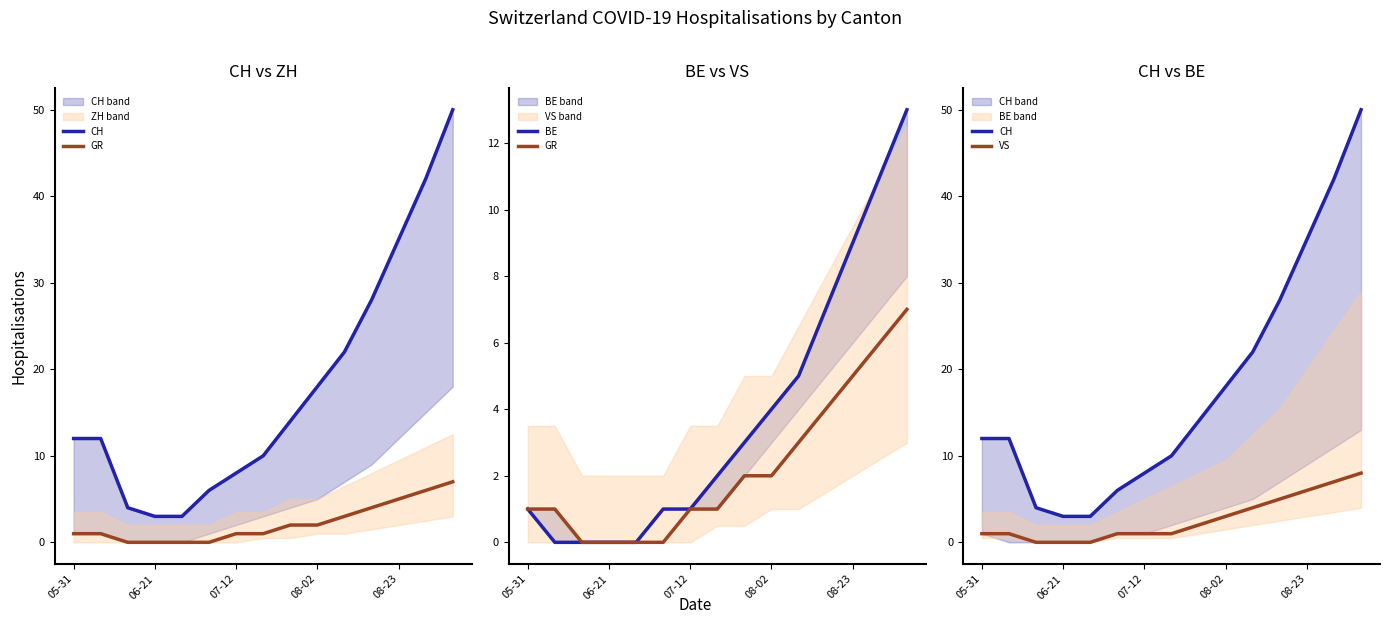

The VS series shows 5 at 08-02. True or false?

False